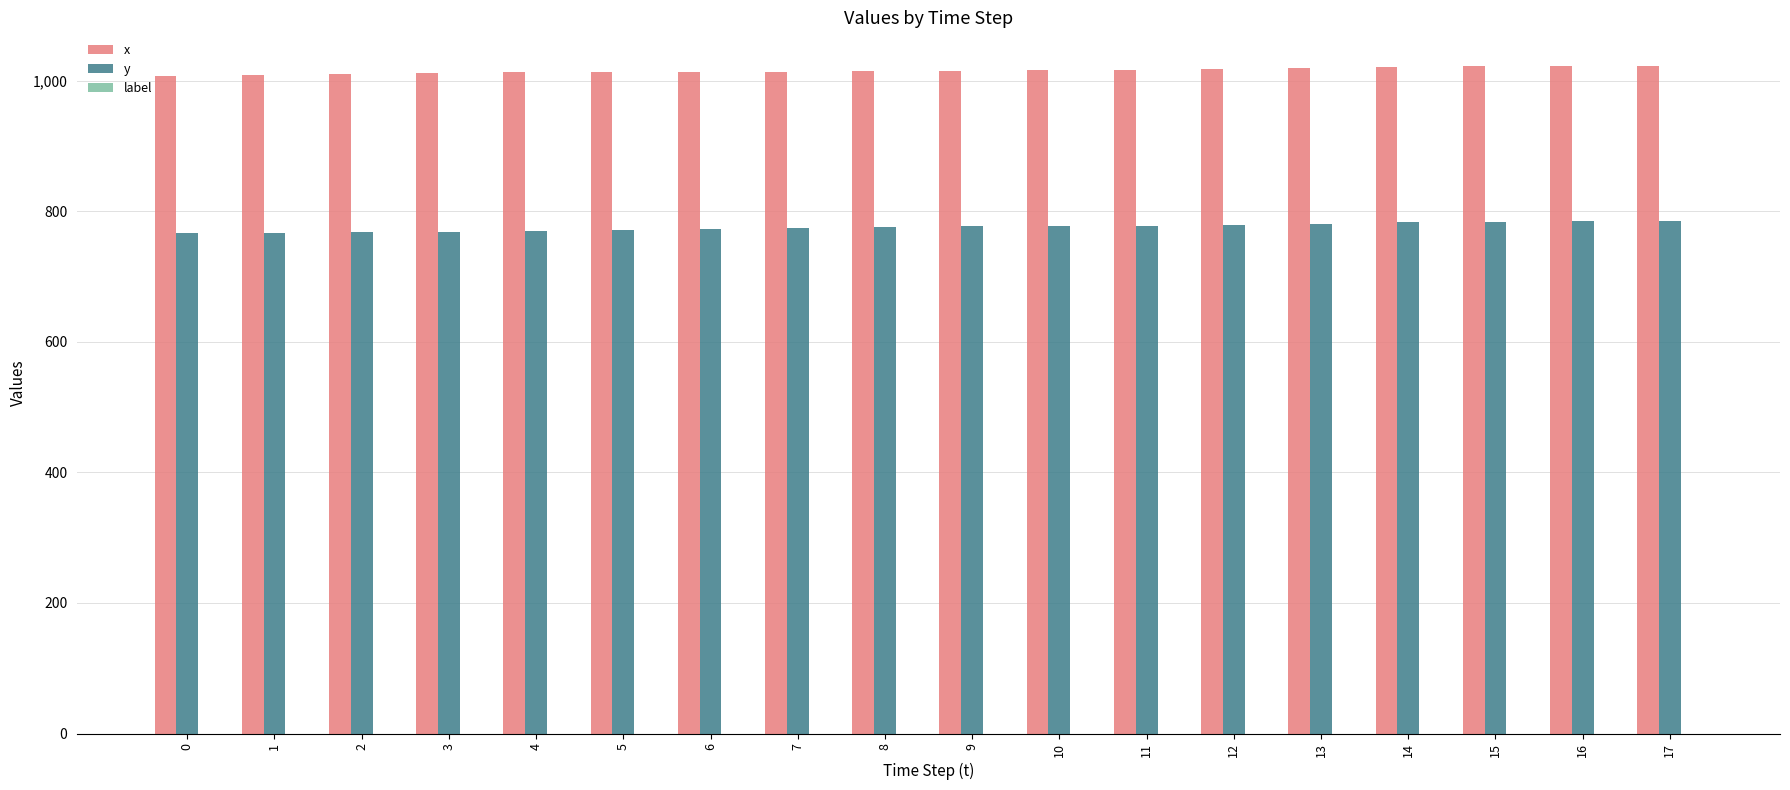

True or false: x has a value of 297 at 16.

False